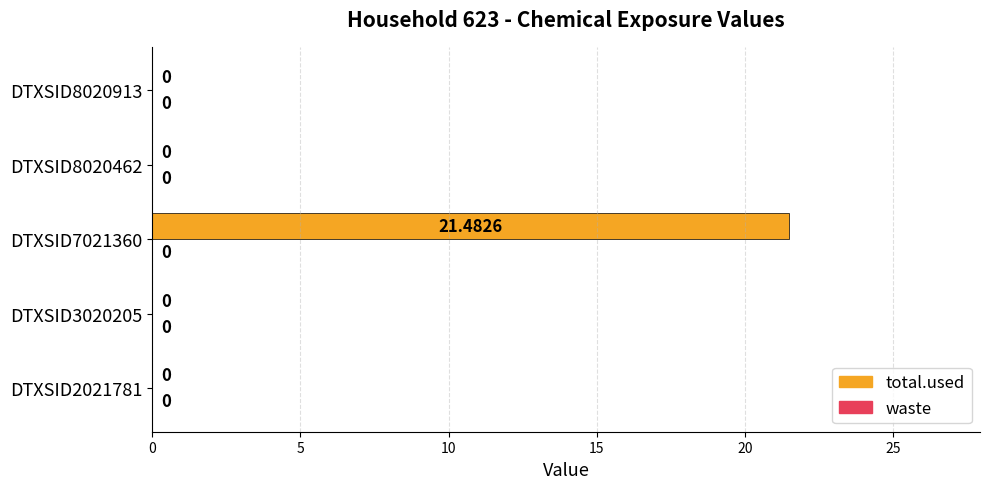

How many data points are above 0?

1